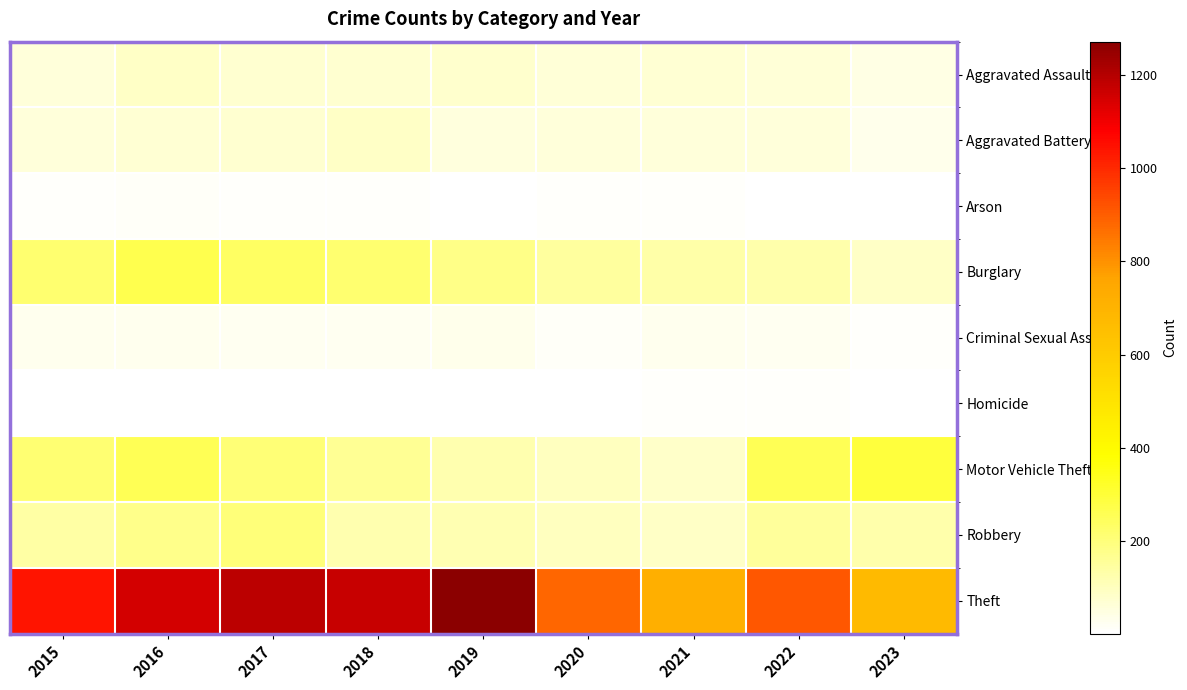

Reading left to right, extract all data points from this chart.

Aggravated Assault: 2015=56	2016=88	2017=72	2018=72	2019=80	2020=62	2021=66	2022=61	2023=44
Aggravated Battery: 2015=60	2016=66	2017=71	2018=86	2019=53	2020=57	2021=60	2022=56	2023=32
Arson: 2015=10	2016=12	2017=7	2018=7	2019=5	2020=7	2021=6	2022=3	2023=5
Burglary: 2015=216	2016=266	2017=237	2018=218	2019=182	2020=146	2021=133	2022=129	2023=88
Criminal Sexual Assault: 2015=29	2016=26	2017=22	2018=24	2019=31	2020=15	2021=26	2022=21	2023=7
Homicide: 2015=5	2016=4	2017=4	2018=4	2019=4	2020=5	2021=6	2022=7	2023=1
Motor Vehicle Theft: 2015=212	2016=259	2017=208	2018=163	2019=123	2020=99	2021=82	2022=259	2023=293
Robbery: 2015=139	2016=178	2017=202	2018=121	2019=116	2020=97	2021=88	2022=151	2023=127
Theft: 2015=1041	2016=1151	2017=1188	2018=1170	2019=1272	2020=884	2021=716	2022=913	2023=673